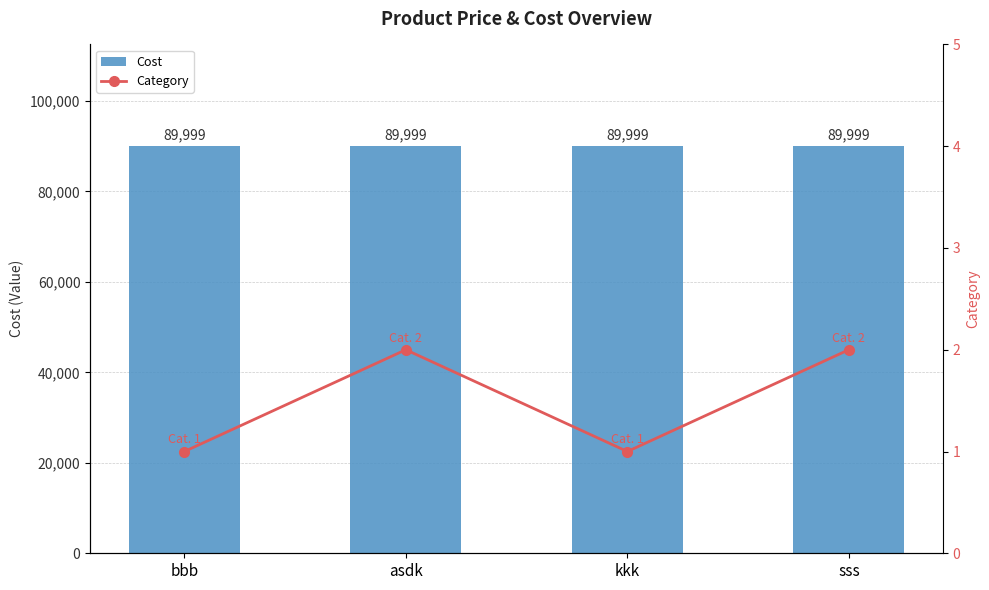

What are all the series names shown in the legend?

Cost, Category